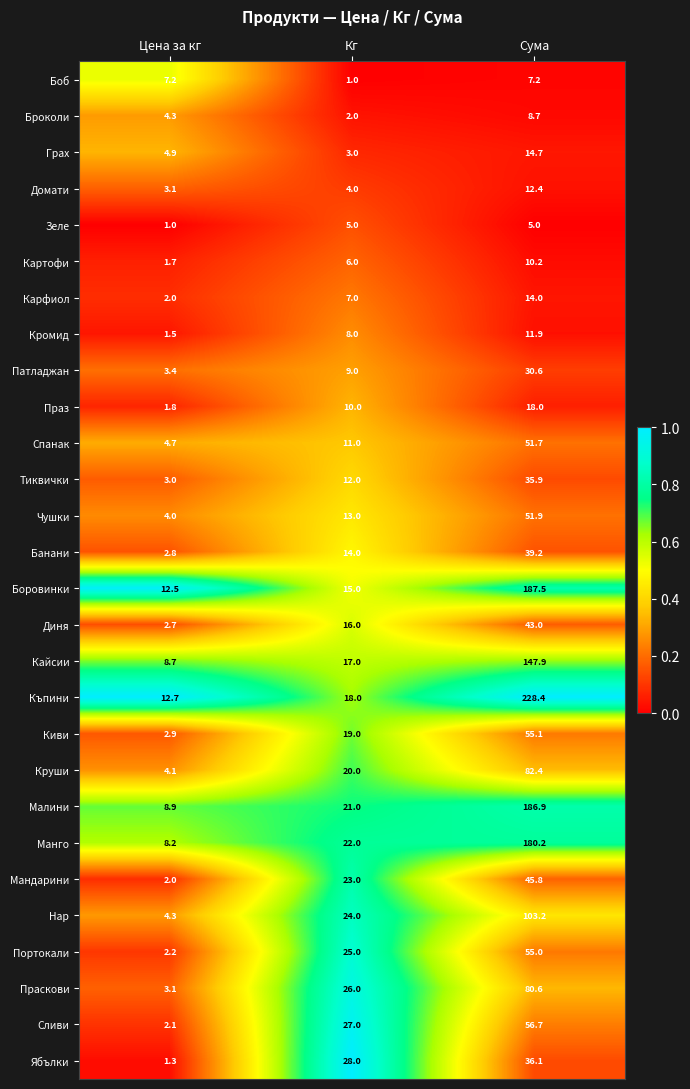

List the series in order of their peak value, lowest first.

Зеле, Боб, Броколи, Картофи, Кромид, Домати, Карфиол, Грах, Праз, Патладжан, Тиквички, Ябълки, Банани, Диня, Мандарини, Спанак, Чушки, Портокали, Киви, Сливи, Праскови, Круши, Нар, Кайсии, Манго, Малини, Боровинки, Къпини